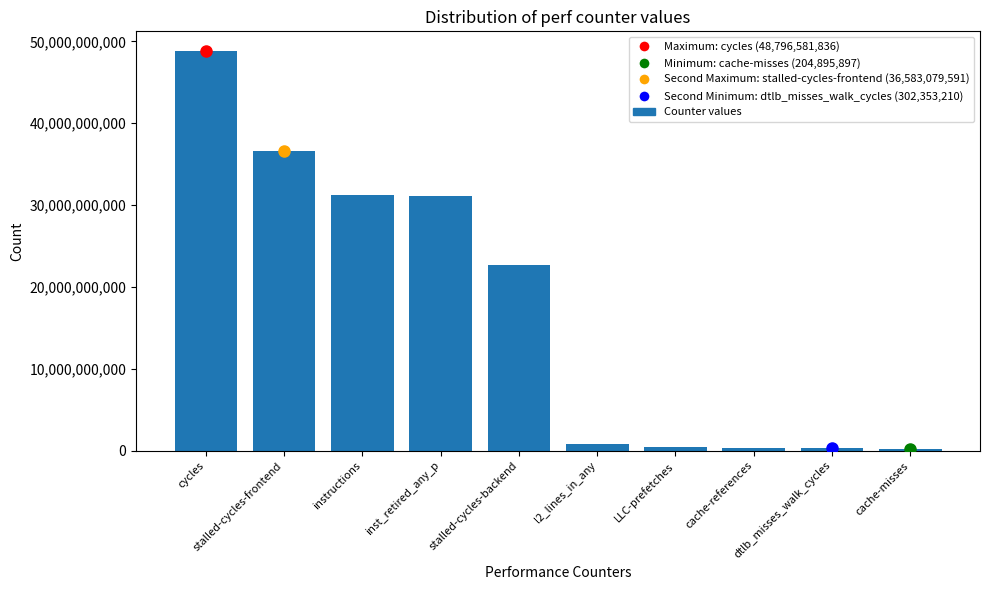

What is the sum of all values?

172546221633